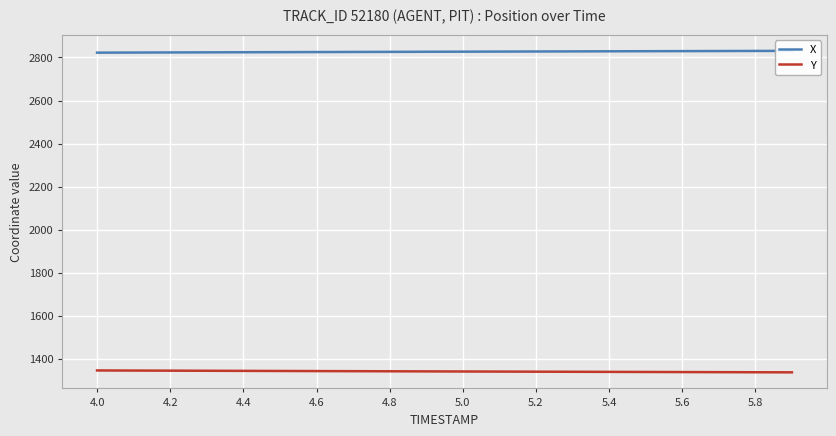

The value of Y at 4.0 is 285.4. True or false?

False